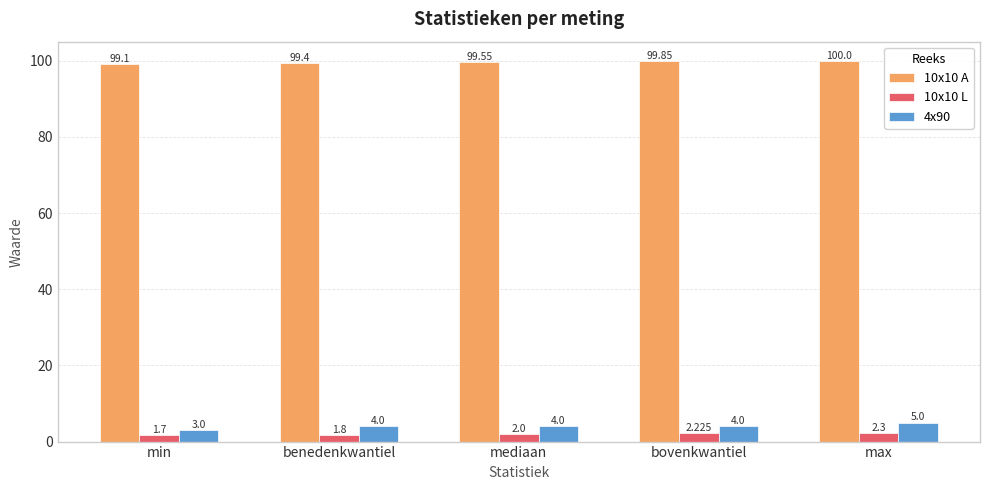

Where is 10x10 L nearest to the value 2?

mediaan